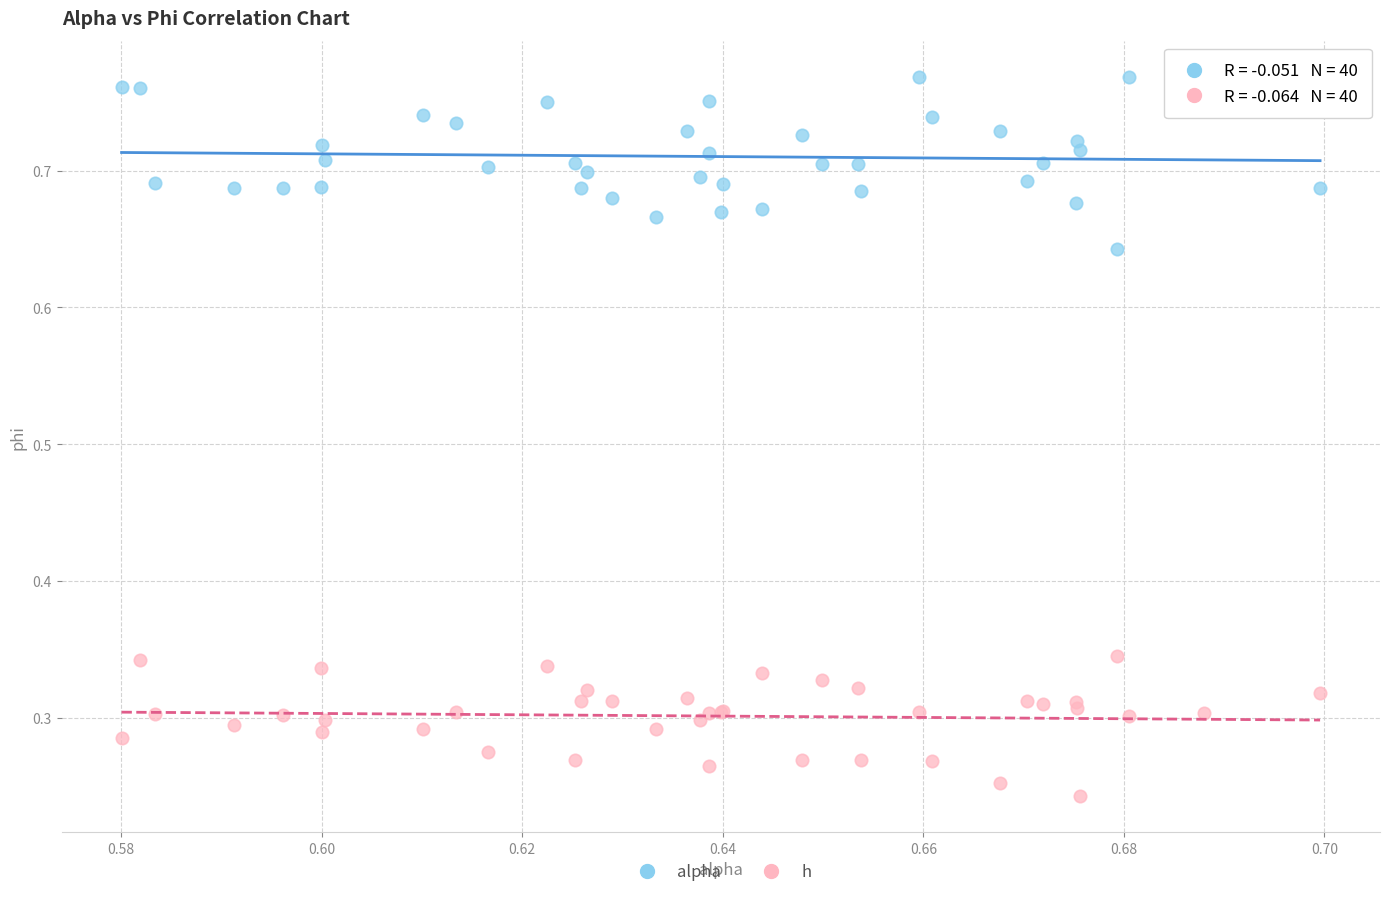

Which series has the largest Y range (max minus min)?

alpha